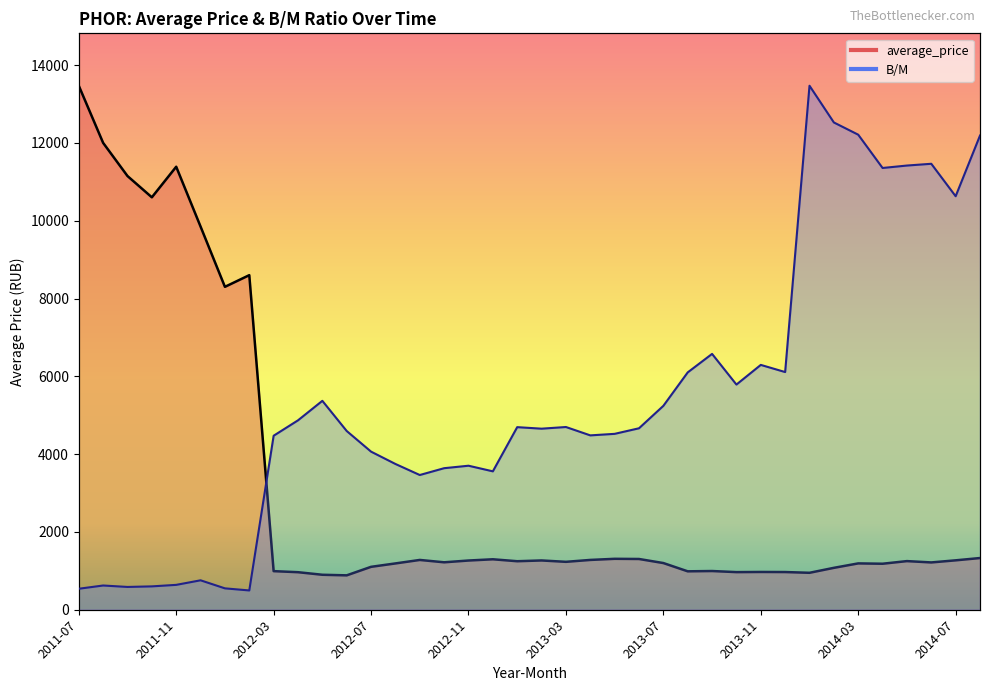

How many lines are shown in the chart?

2